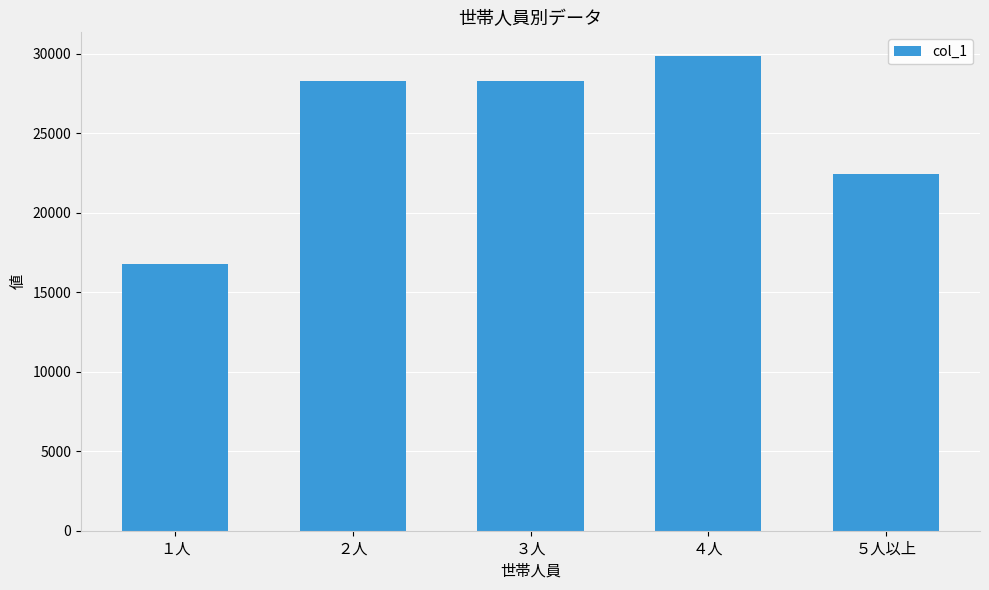

How many series are shown in this chart?

1